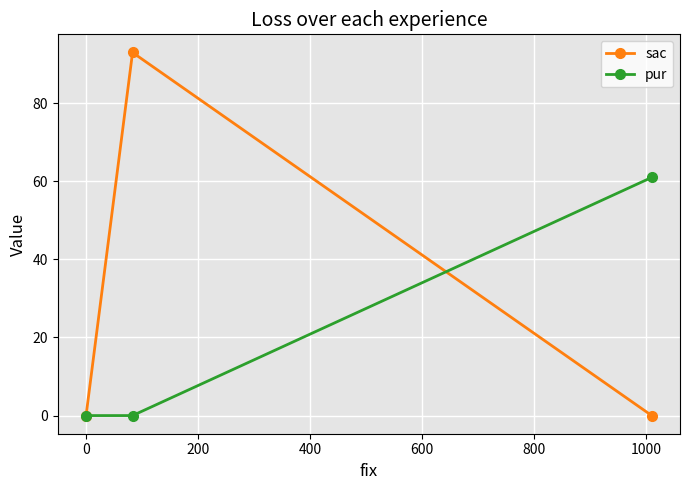

Reading right to left, what are all the values shown in this chart?

sac: 0	93	0
pur: 61	0	0